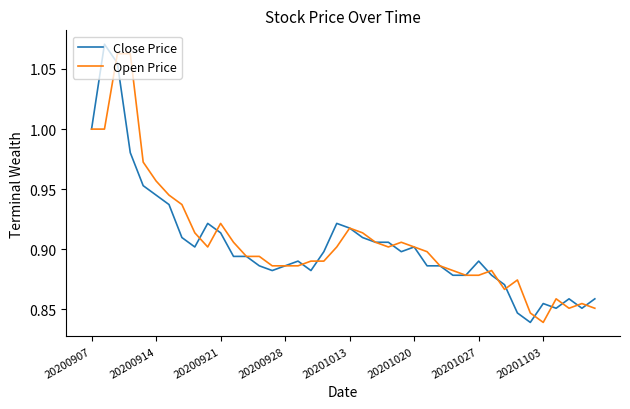

Does the chart display data point markers on the line(s)?

No